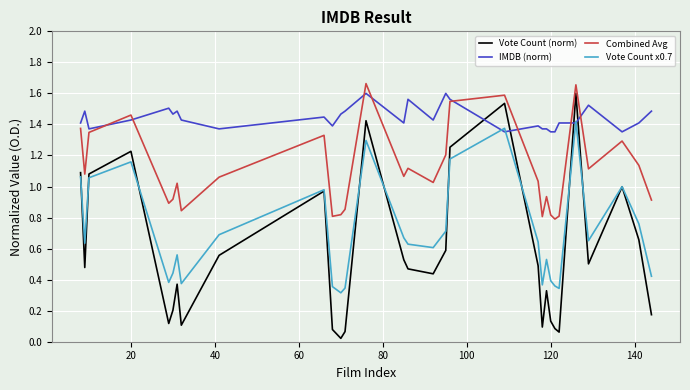

How many lines are shown in the chart?

4